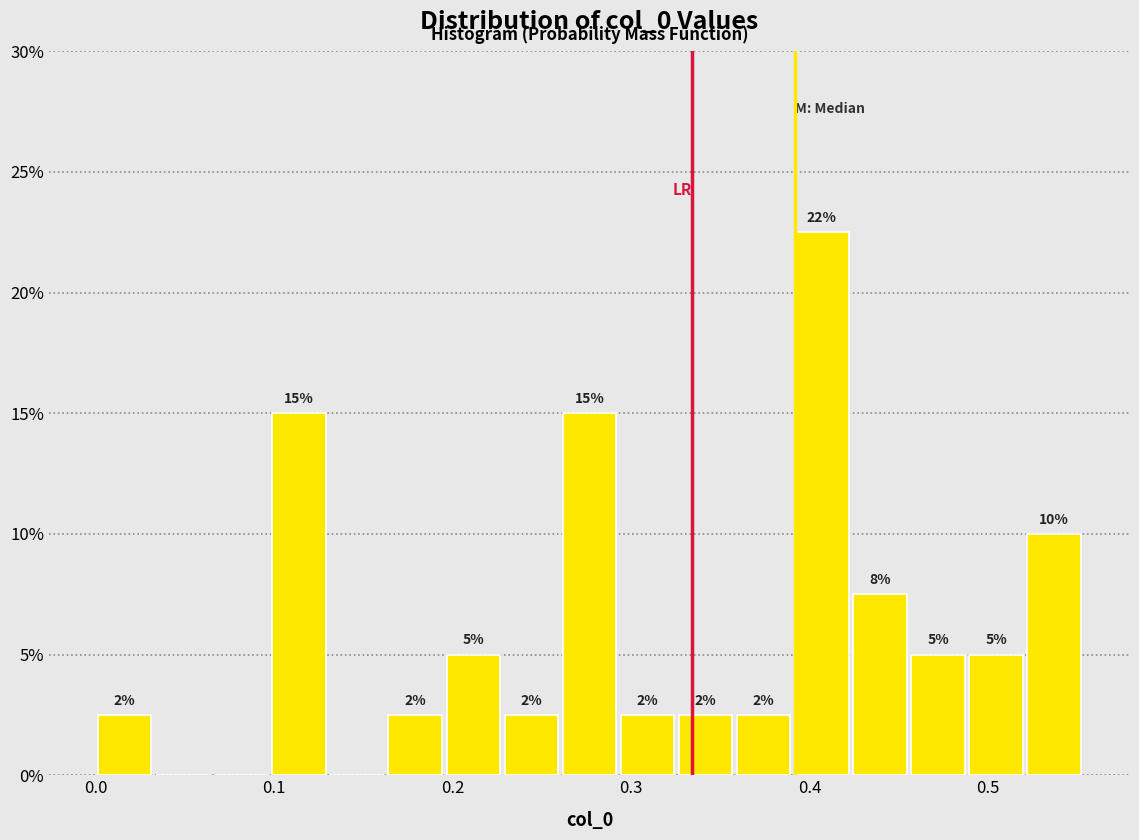

Read against the x-axis, roughly where is the centre of the tallest bar?

0.41